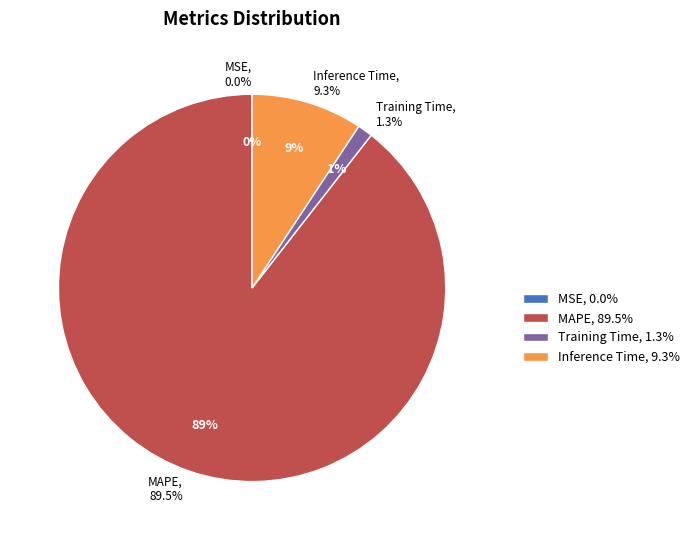

Count the number of slices in the pie.

5